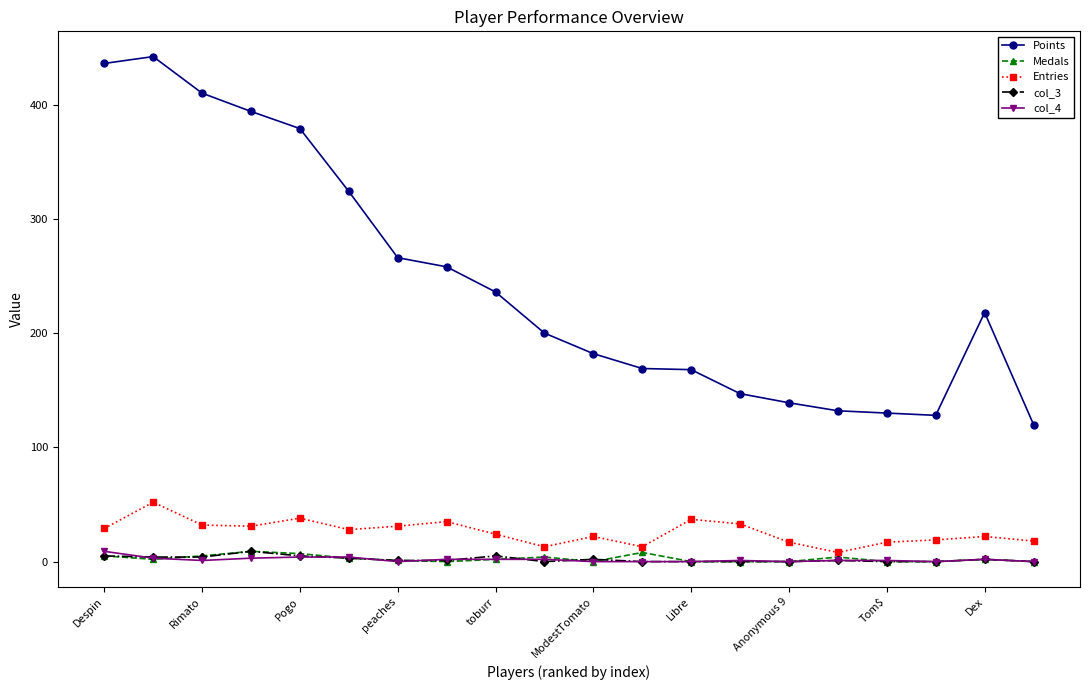

True or false: Points and Medals intersect in this chart.

False